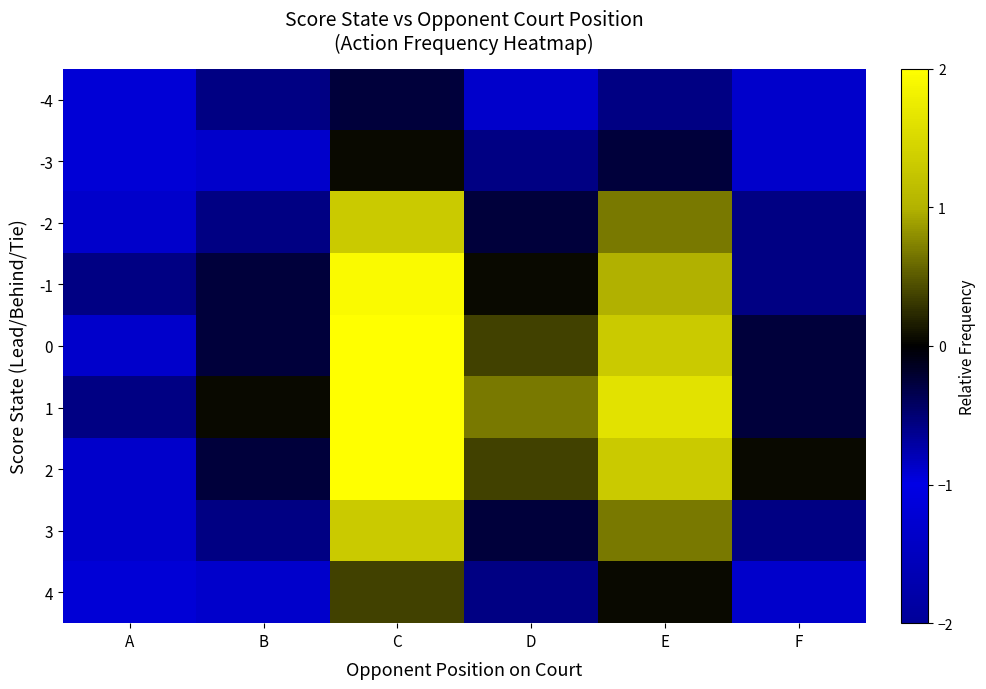

What is the difference between the highest and lowest values at E?

2.2